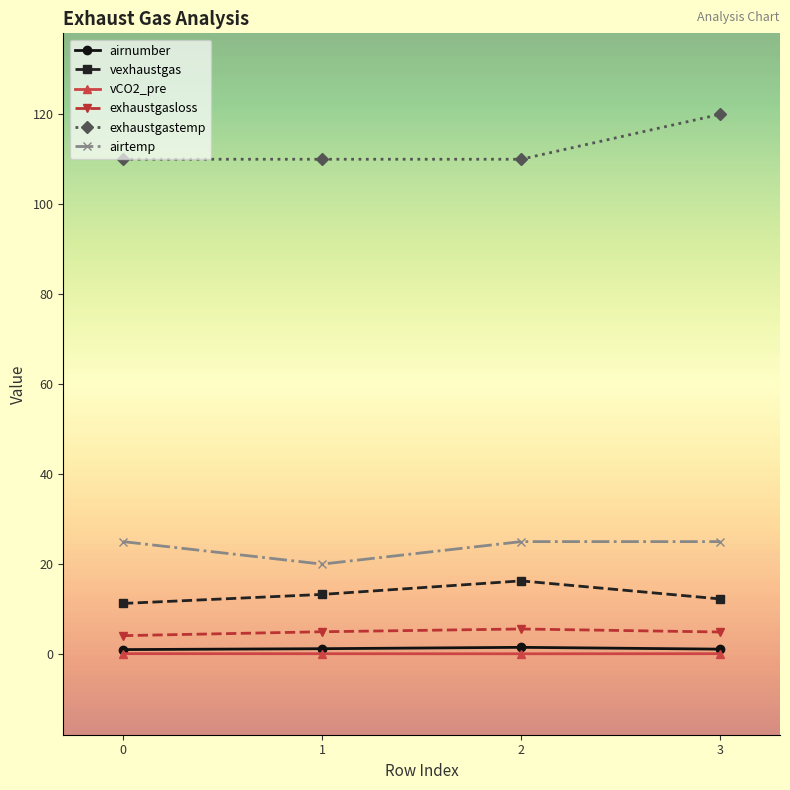

True or false: vCO2_pre and exhaustgastemp cross at least once.

False